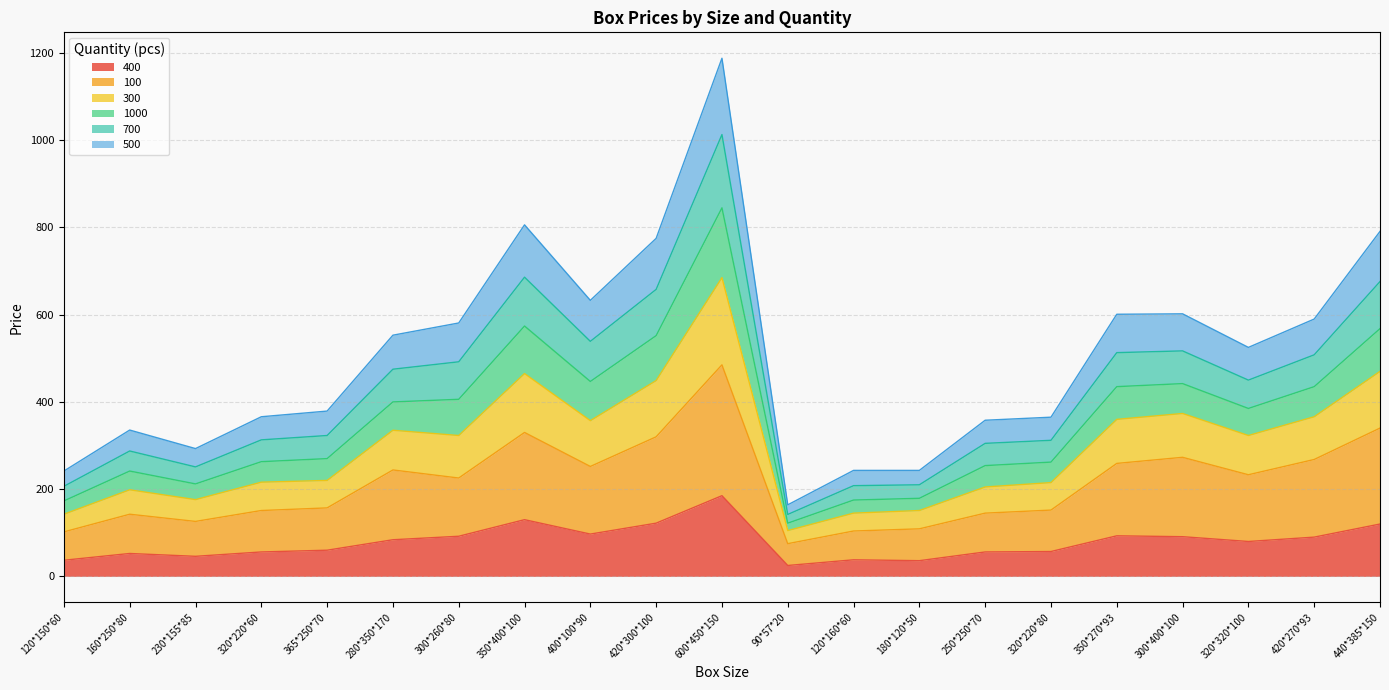

Which category has the highest value in the 400 series?

600*450*150